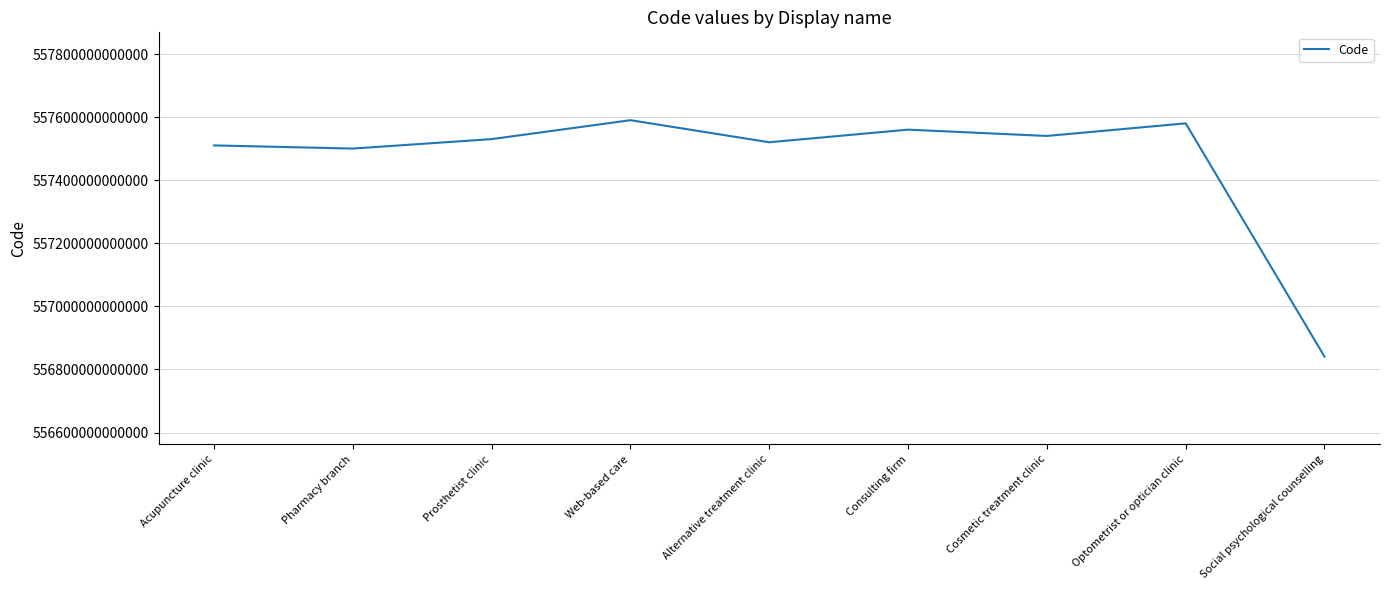

How many lines are shown in the chart?

1